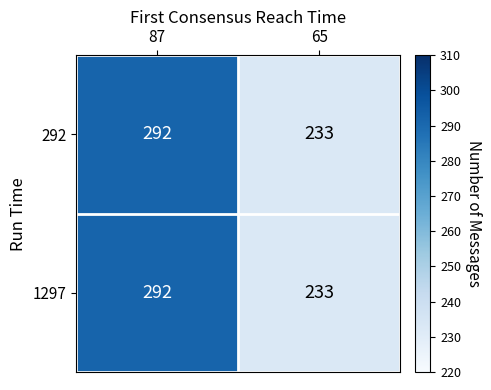

Which category has the highest value in the 1297 series?

87